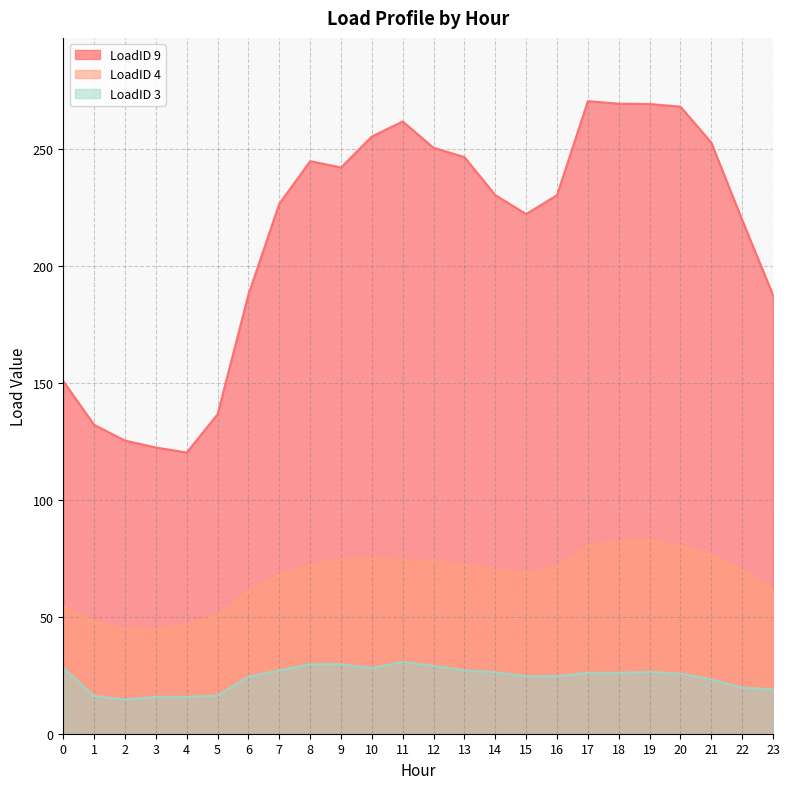

What is the minimum value for LoadID 9?

120.3